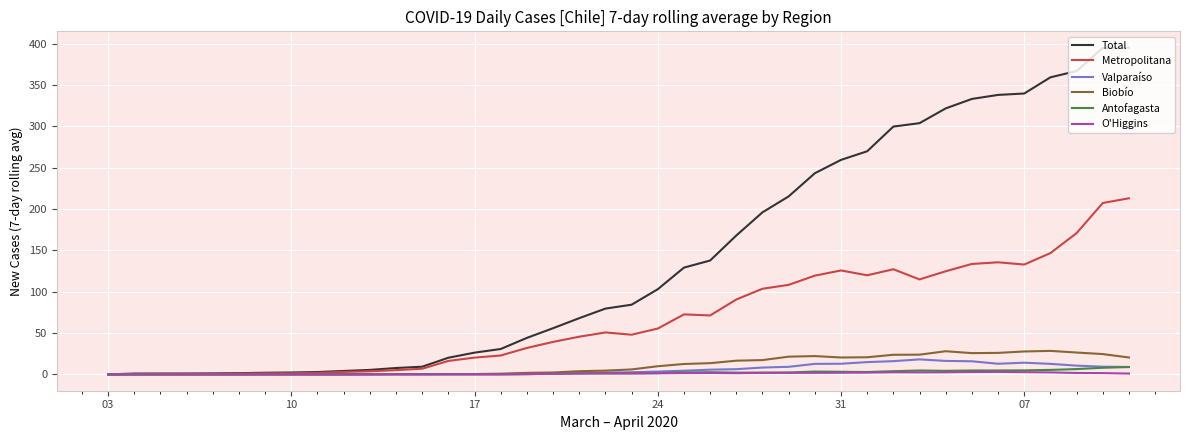

What is the maximum value shown in the chart?

395.1